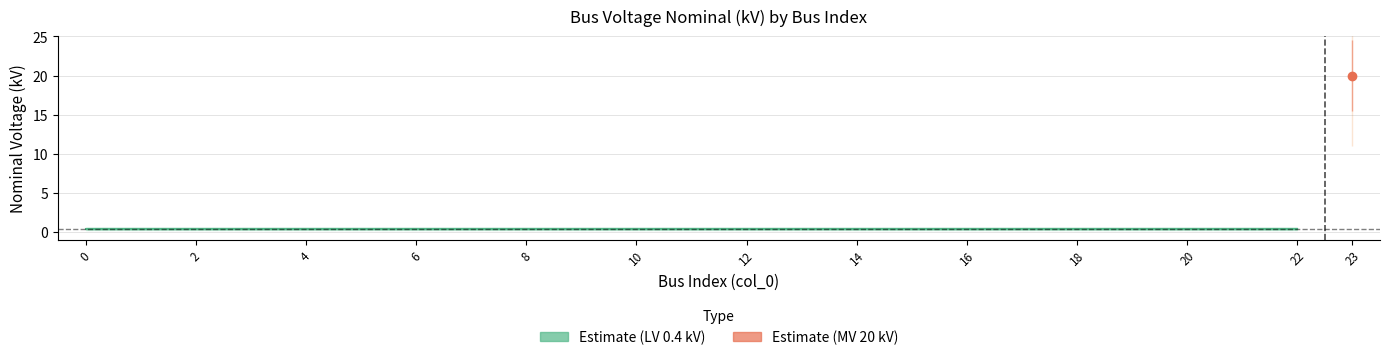

Reading left to right, extract all data points from this chart.

0=0.4	1=0.4	2=0.4	3=0.4	4=0.4	5=0.4	6=0.4	7=0.4	8=0.4	9=0.4	10=0.4	11=0.4	12=0.4	13=0.4	14=0.4	15=0.4	16=0.4	17=0.4	18=0.4	19=0.4	20=0.4	21=0.4	22=0.4	23=20.0